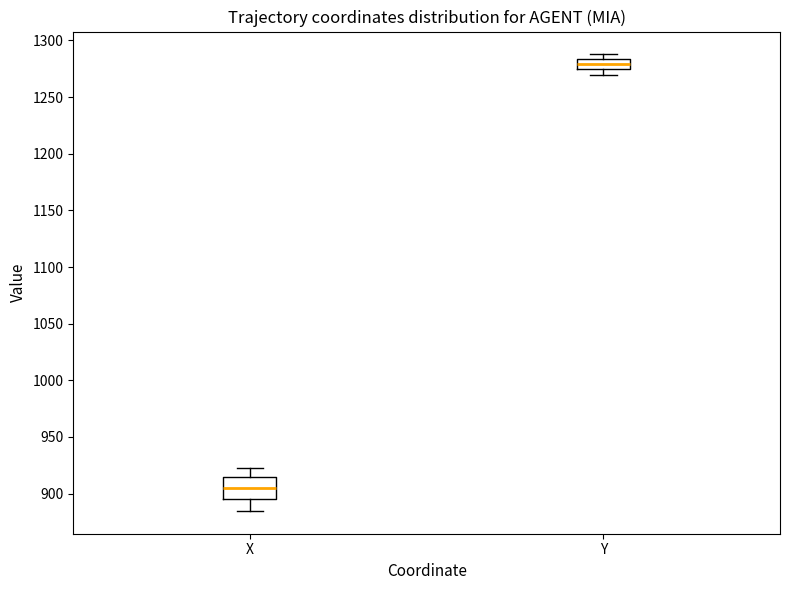

Where does the lower whisker of the box for X end on the y-axis? The values are not printed on the chart, so give them approximately, as read against the axis.

885